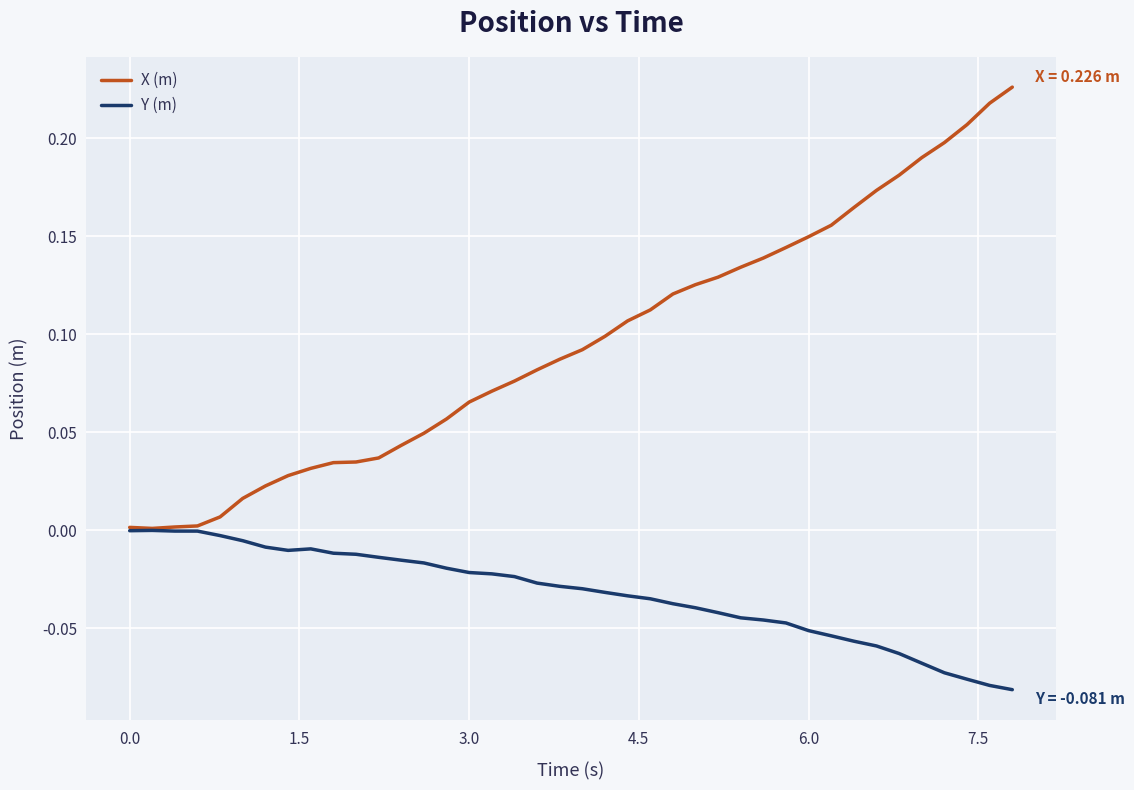

Which series has the widest spread of values?

X (m)